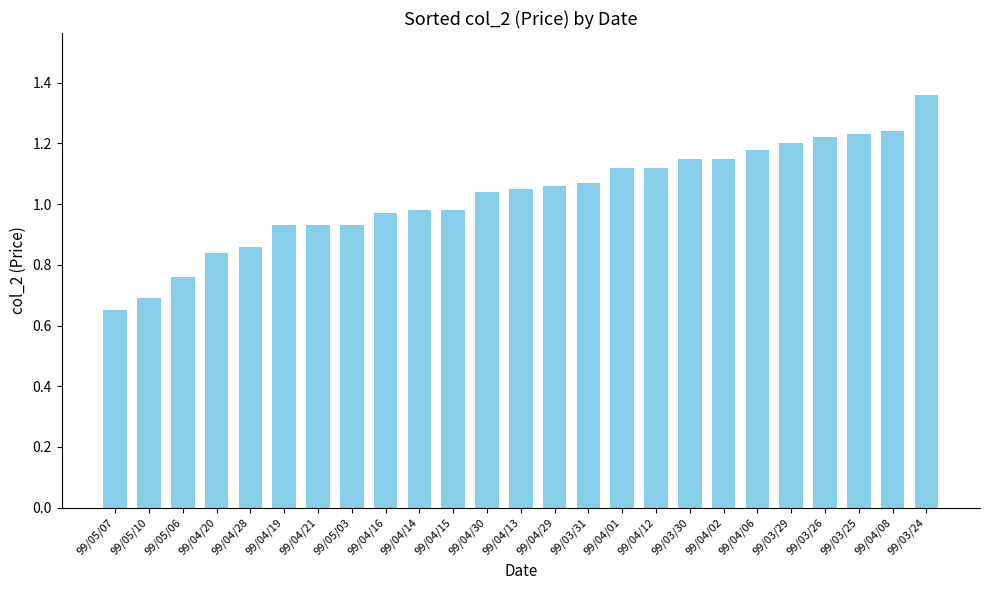

At which category does the chart reach its minimum across all series?

99/05/07